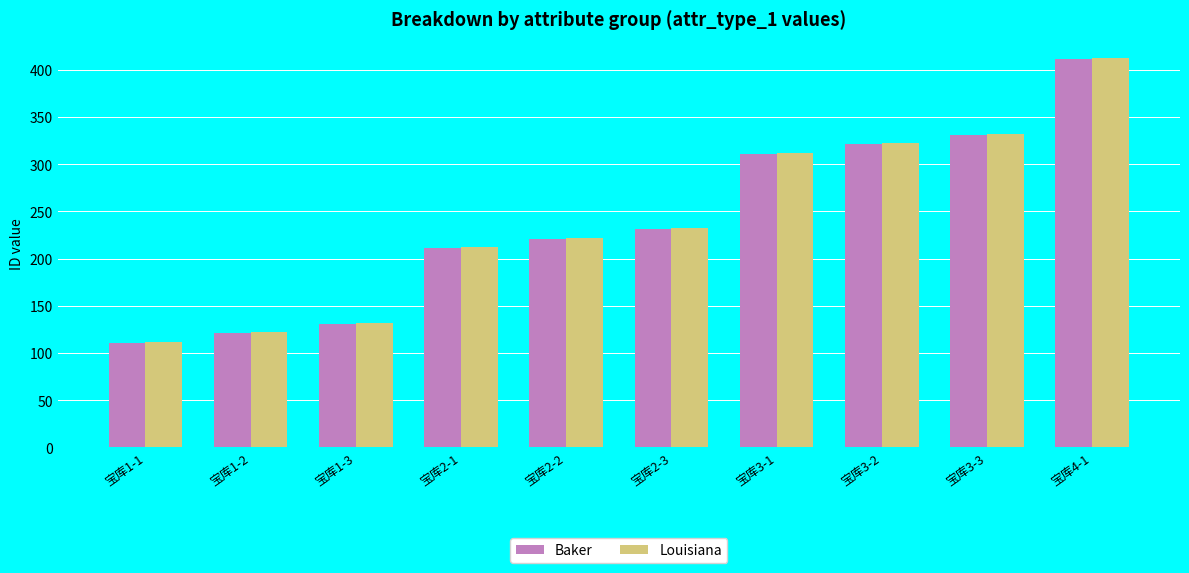

At which label is Baker closest to 261?

宝库2-3